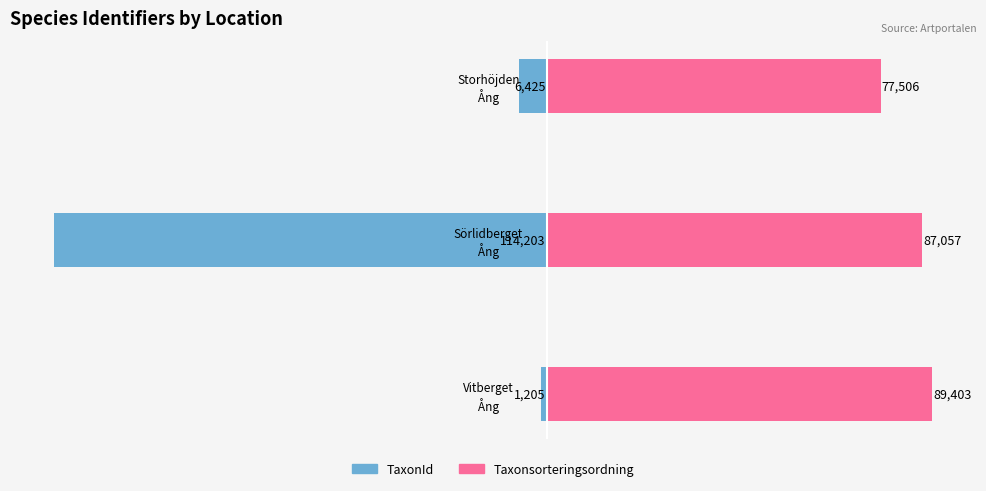

How many bars are there in total?

6